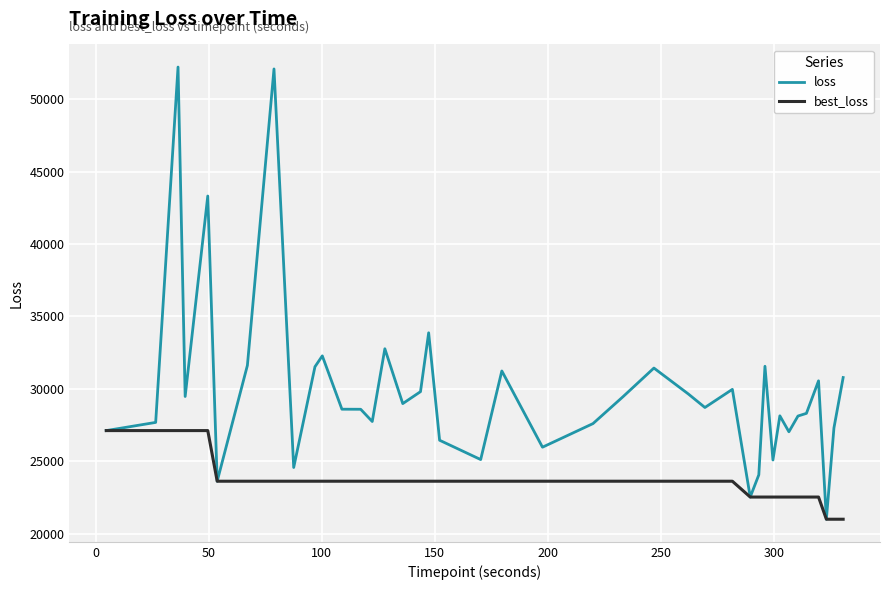

What is the maximum value shown in the chart?

52219.3